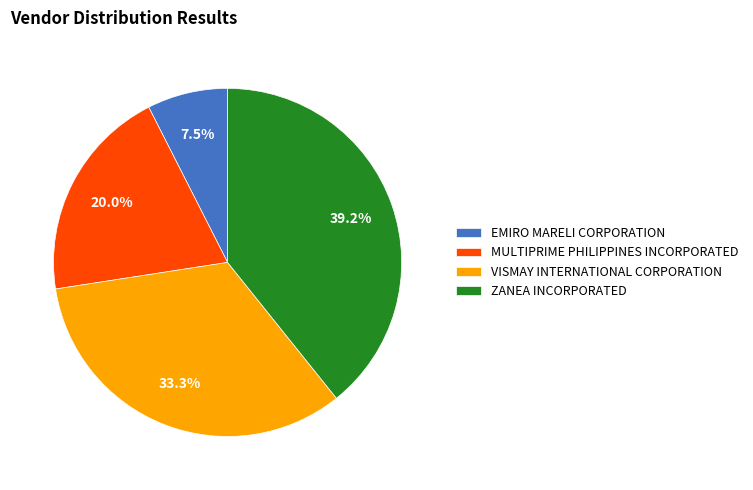

Which slice is the smallest?

EMIRO MARELI CORPORATION